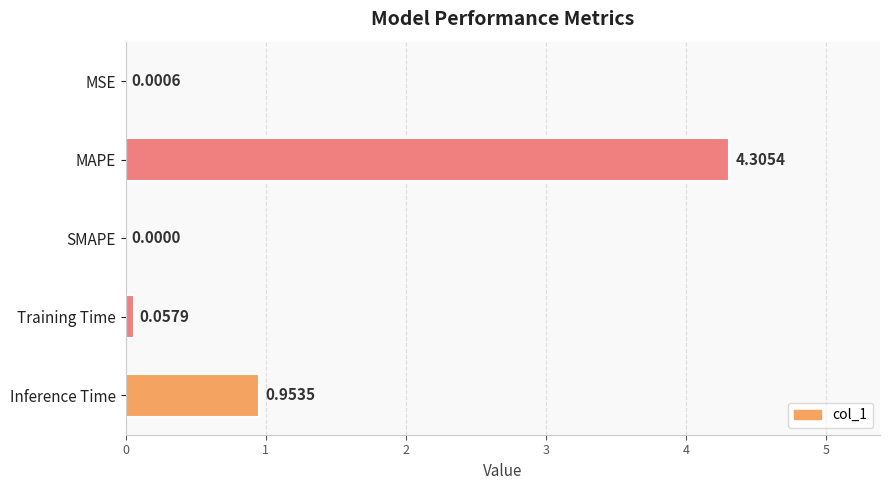

Where is the data nearest to the value 2?

Inference Time